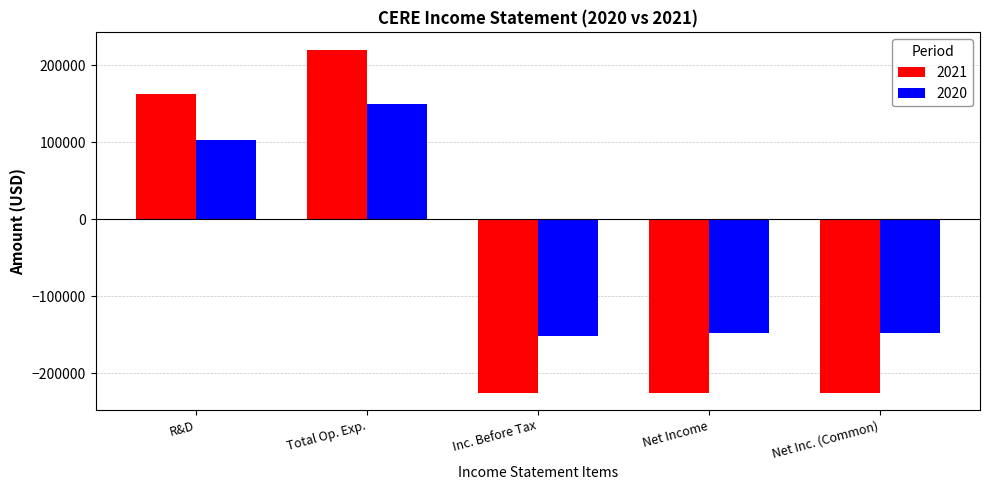

What is the lowest value of the 2020 series?

-152200